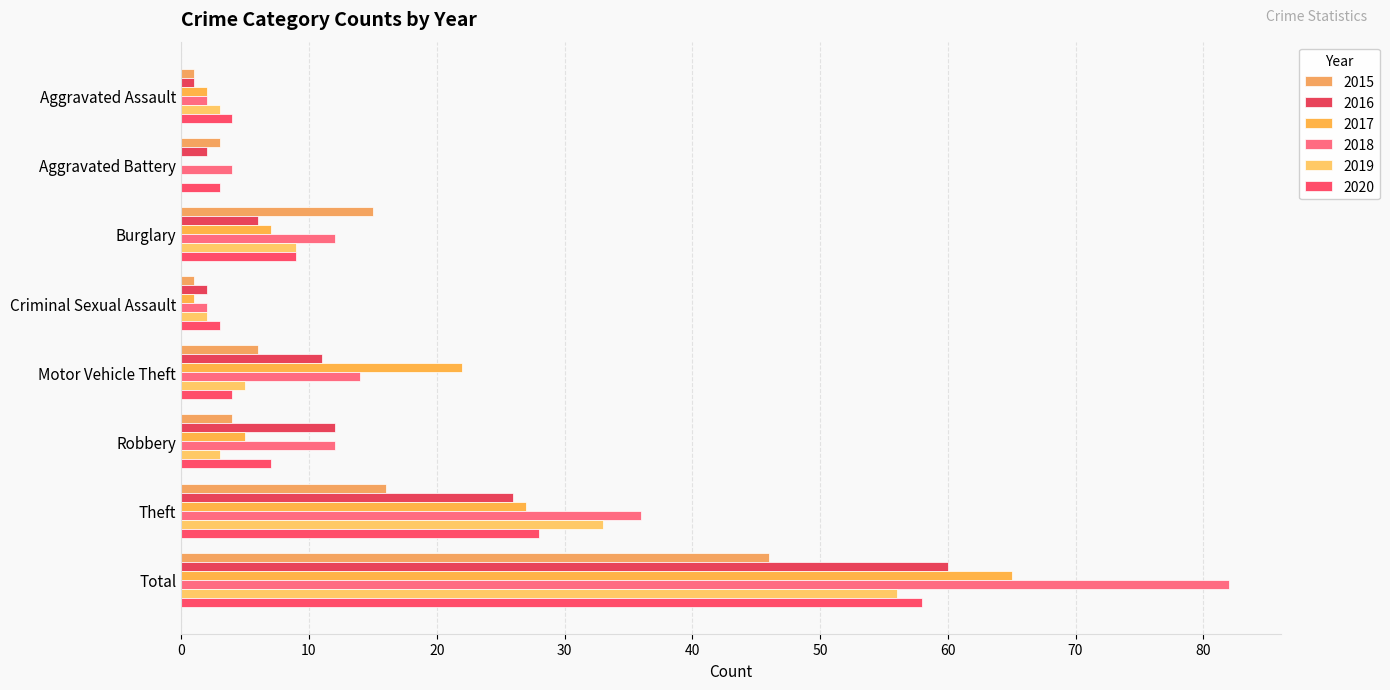

What is the label of the 2nd bar from the left?

Aggravated Battery